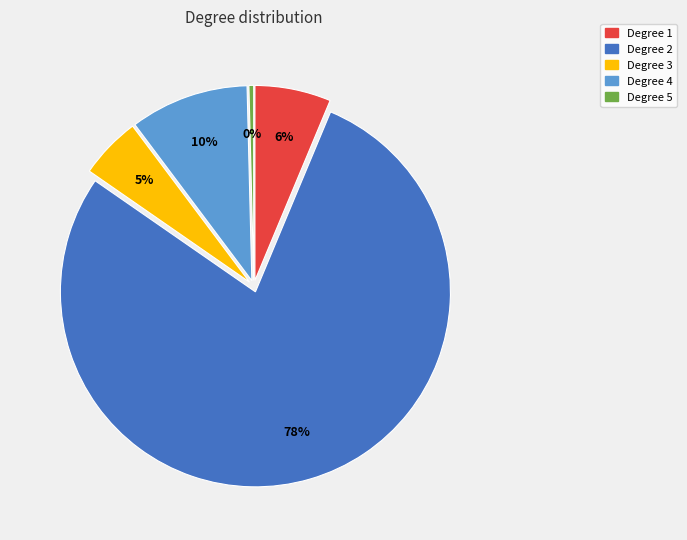

To the nearest percent, what is the average slice percentage?

20%